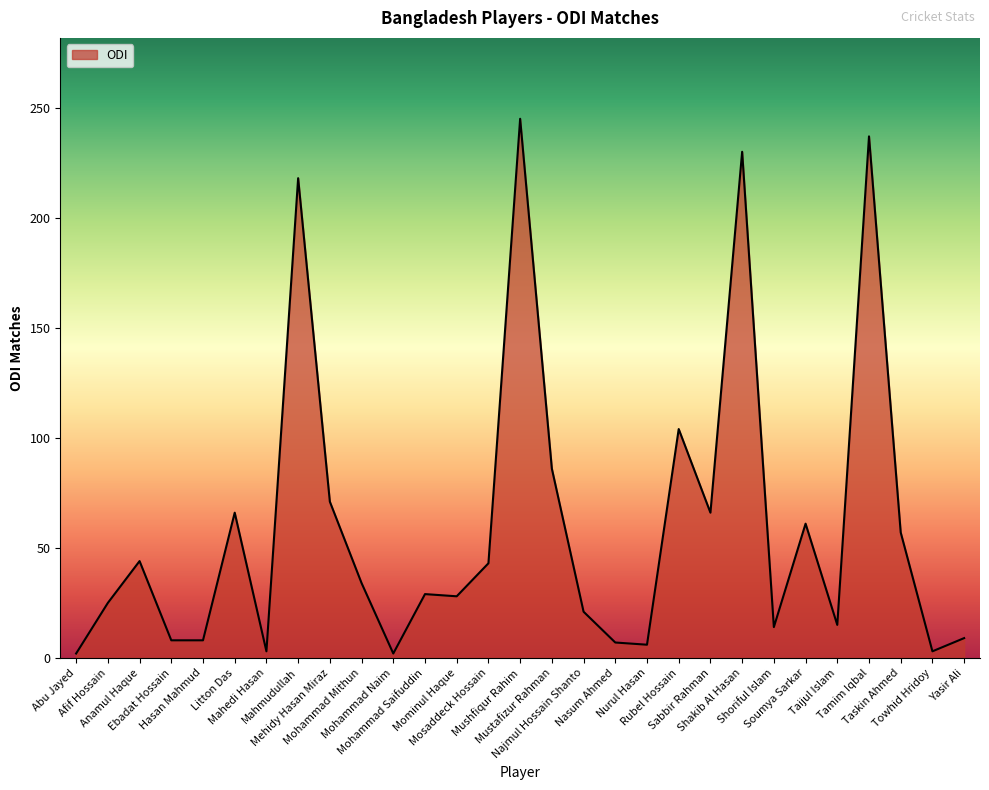

What is the difference between the values at Najmul Hossain Shanto and Yasir Ali?

12